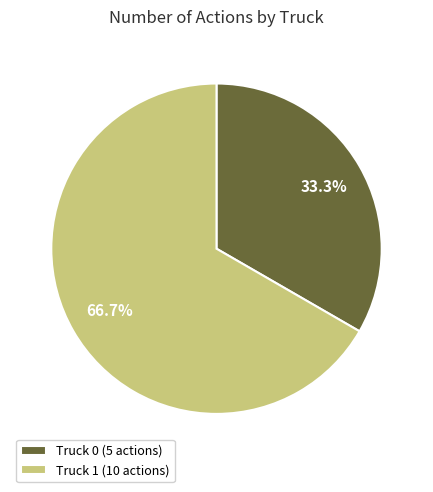

How many segments does this pie chart have?

2